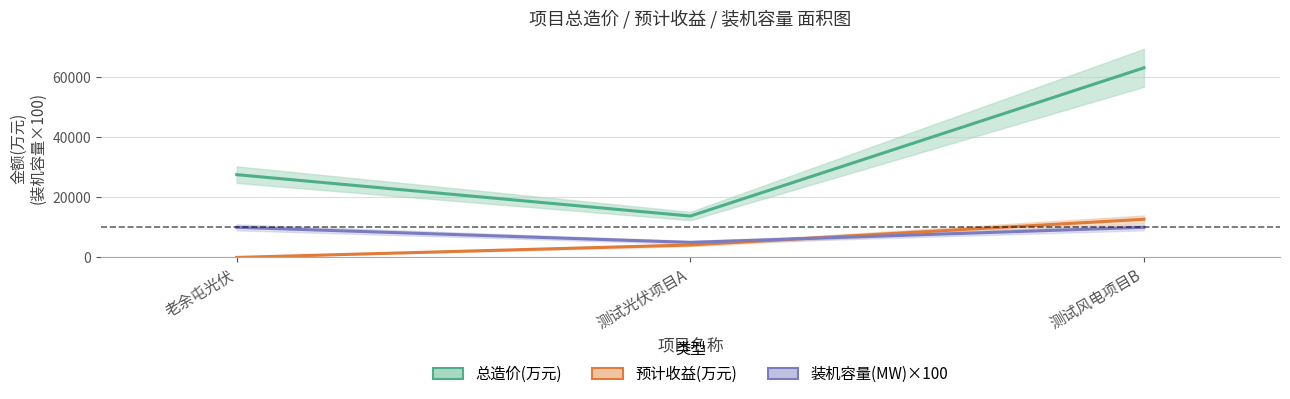

The 装机容量(MW) series shows 5000.0 at 测试光伏项目A. True or false?

True